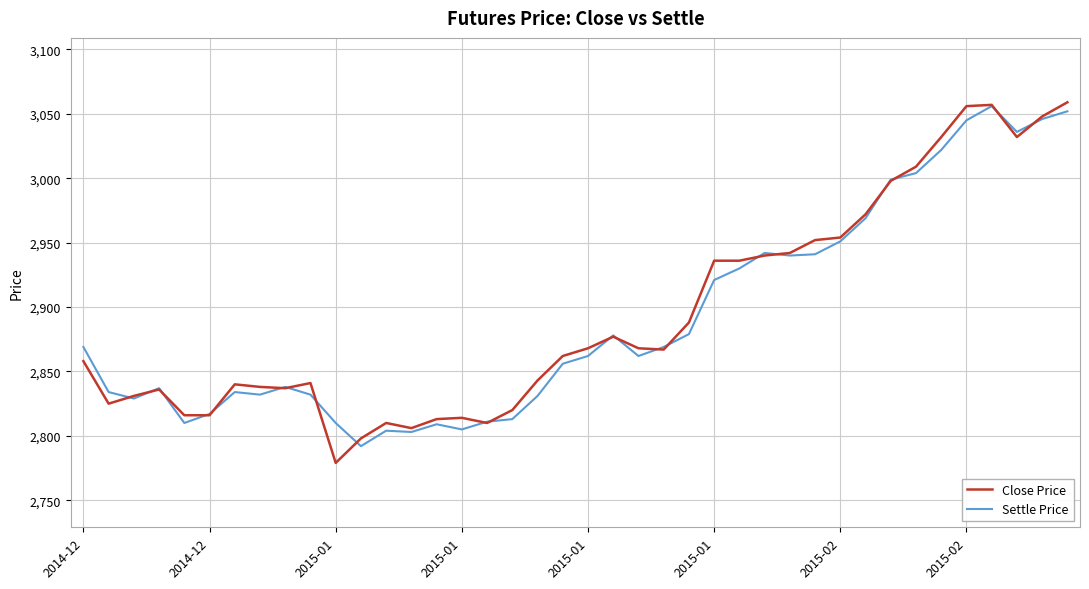

Which series has the widest spread of values?

Close Price